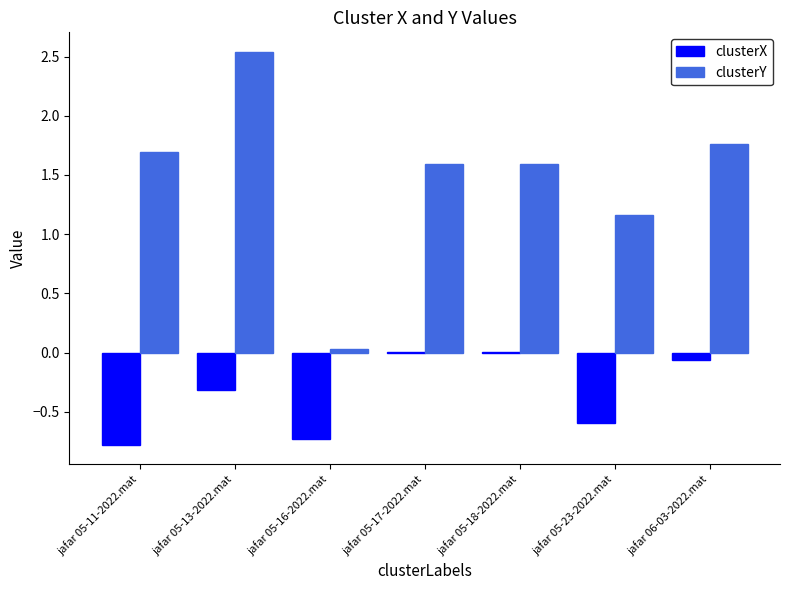

Is the value of clusterY at jafar 05-23-2022.mat greater than the value of clusterX at jafar 05-17-2022.mat?

Yes